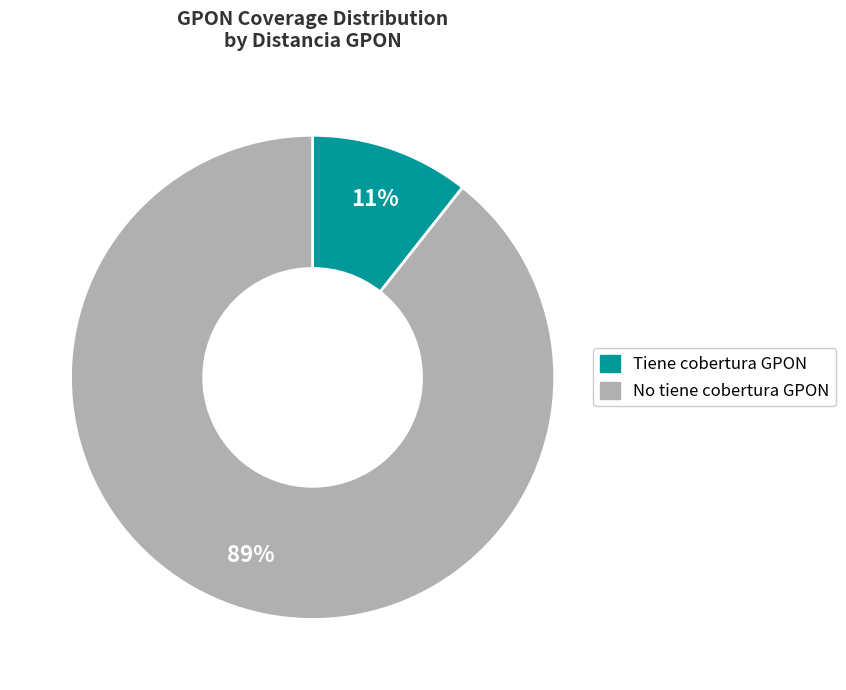

Is there any slice that represents more than half of the pie?

Yes